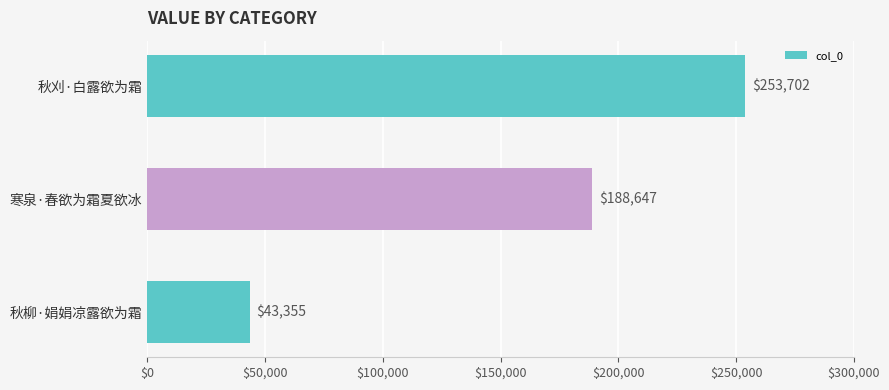

At which category does the chart reach its minimum across all series?

秋柳·娟娟凉露欲为霜